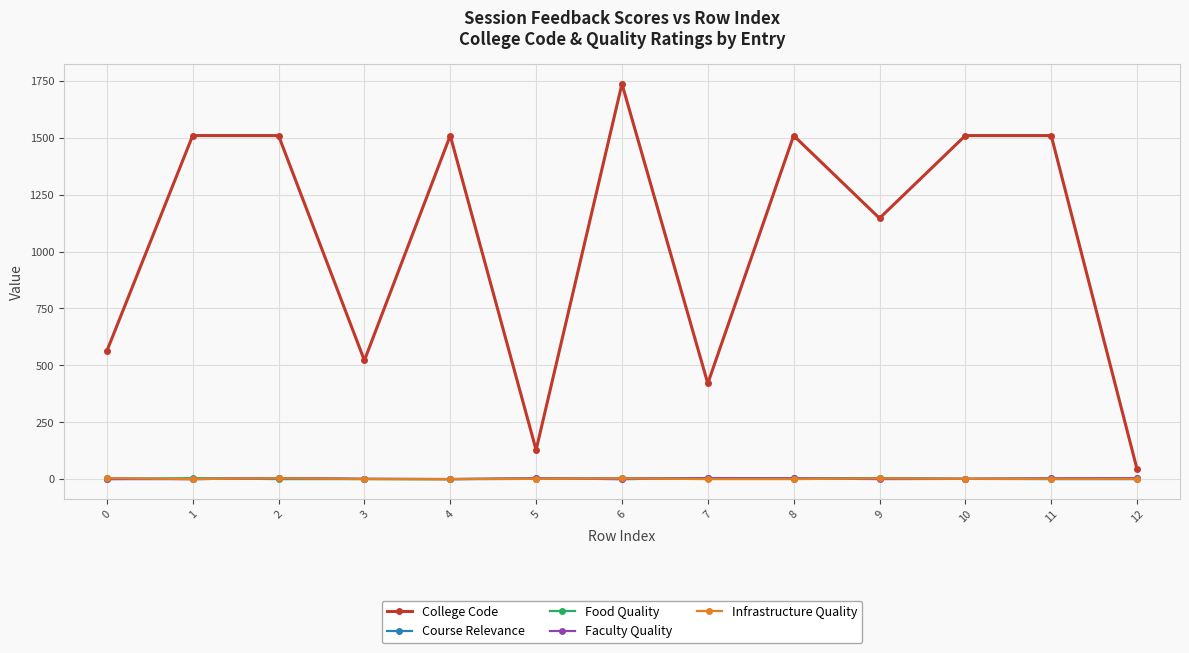

Which series has the largest total across all categories?

College Code